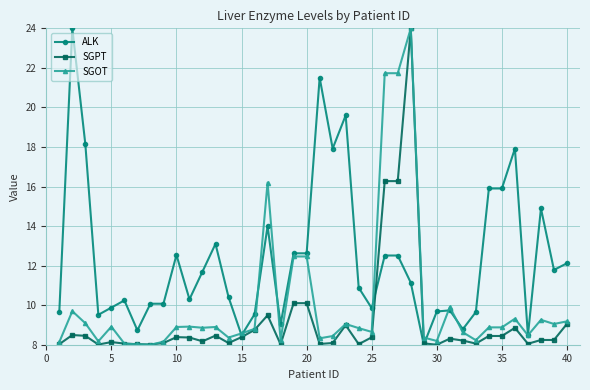

Rank the series by their average value, from highest to lowest.

ALK, SGOT, SGPT